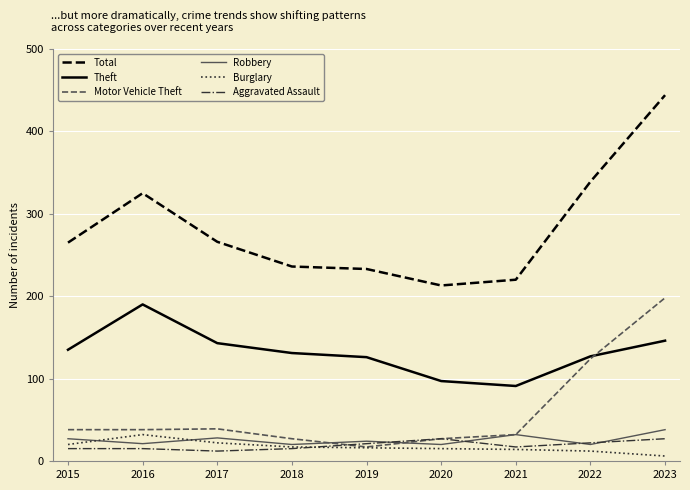

Which category has the highest value in the Total series?

2023